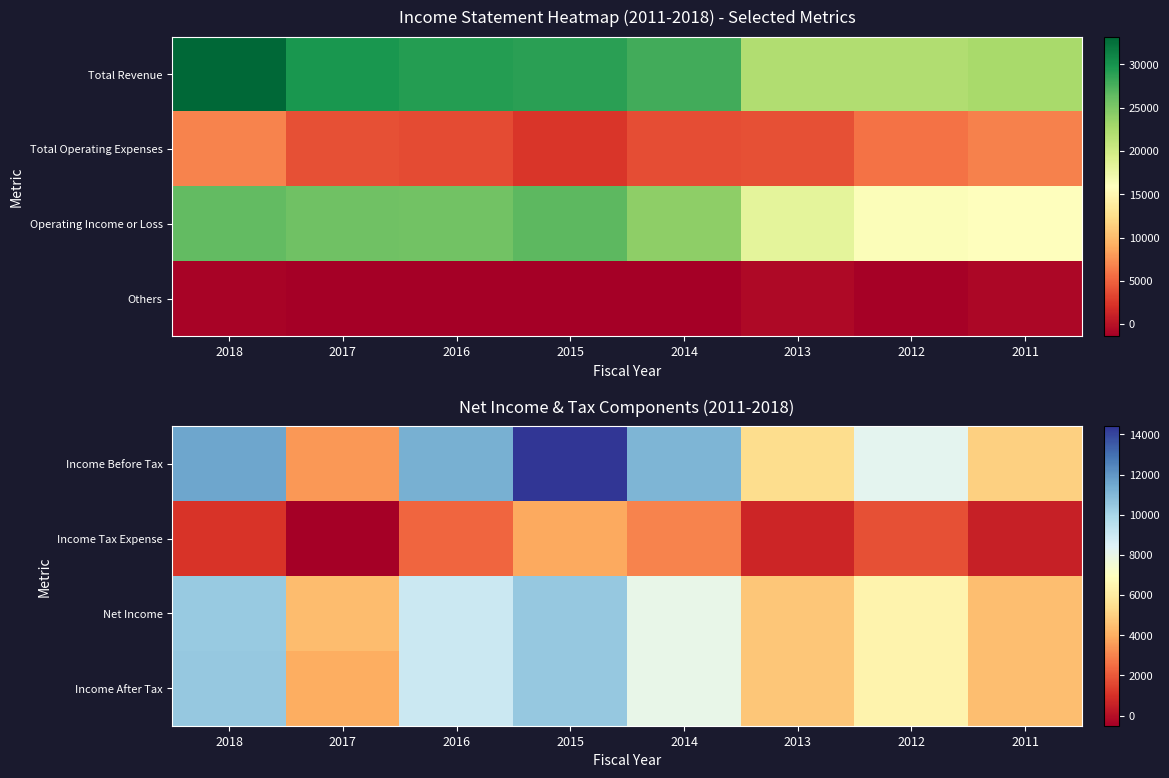

Which category has the lowest value across all series?

2017